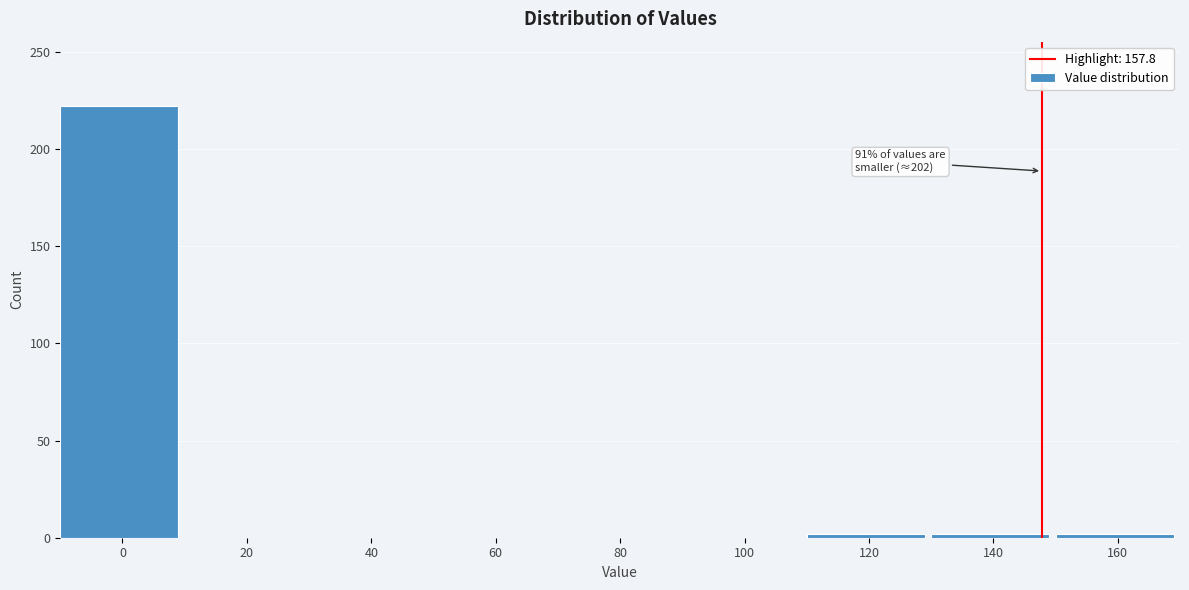

Reading right to left, transcribe all the data shown in this chart.

160=2	140=2	120=2	100=0	80=0	60=0	40=0	20=0	0=222